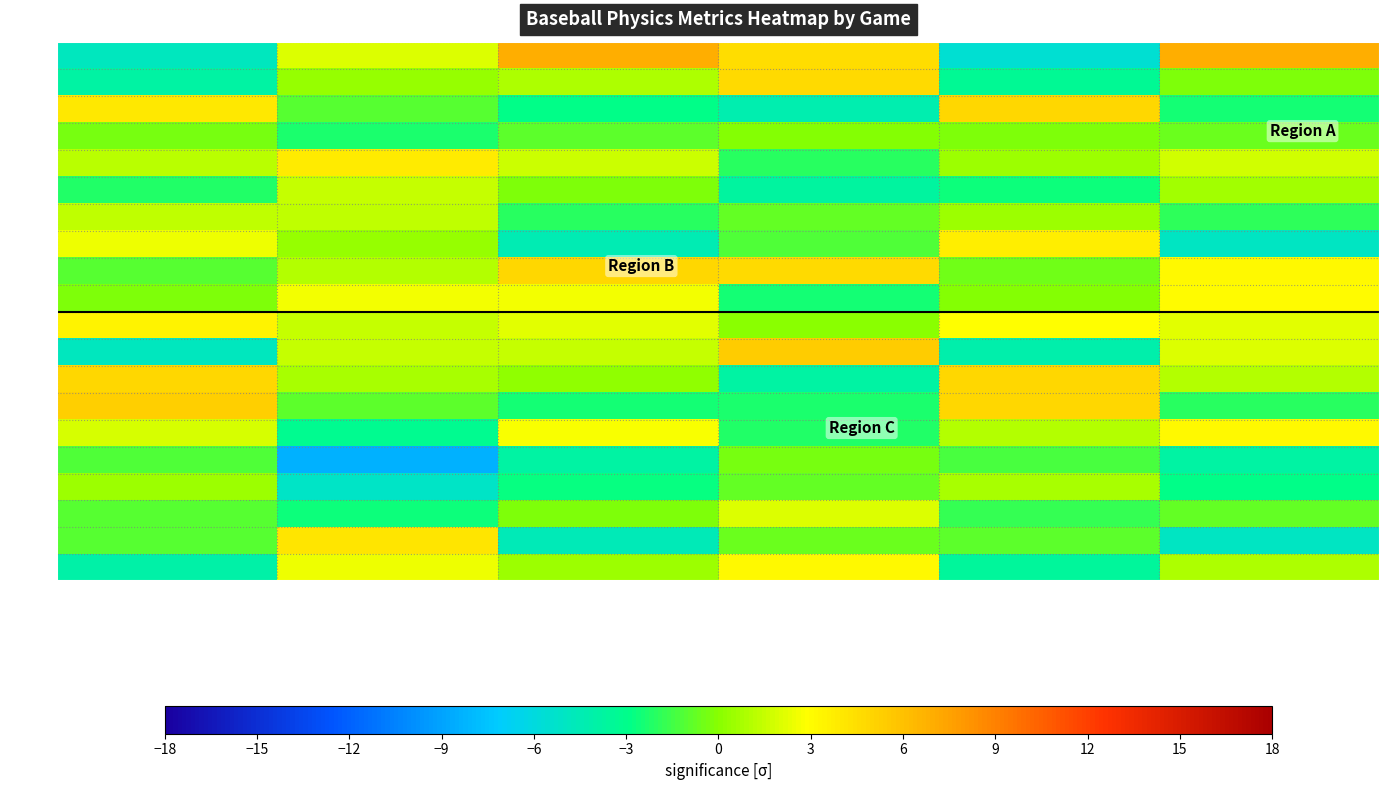

Which series has the largest total across all categories?

746167